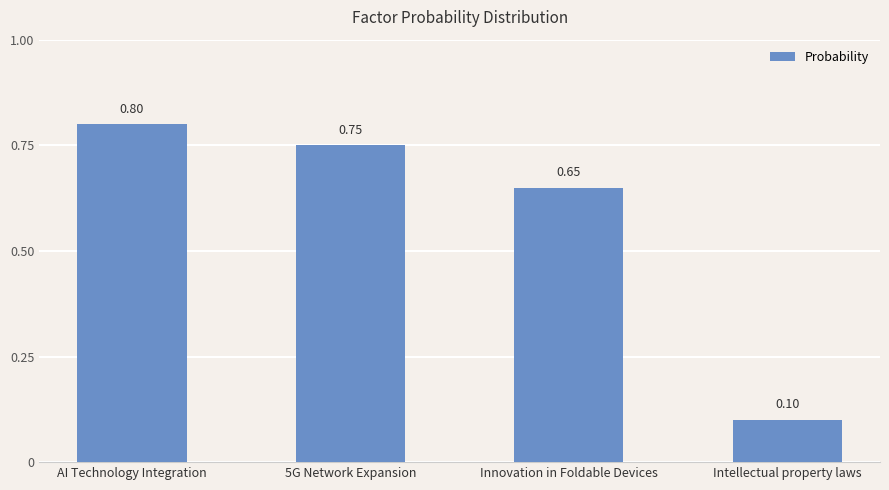

List the labels in order of value, smallest first.

Intellectual property laws, Innovation in Foldable Devices, 5G Network Expansion, AI Technology Integration